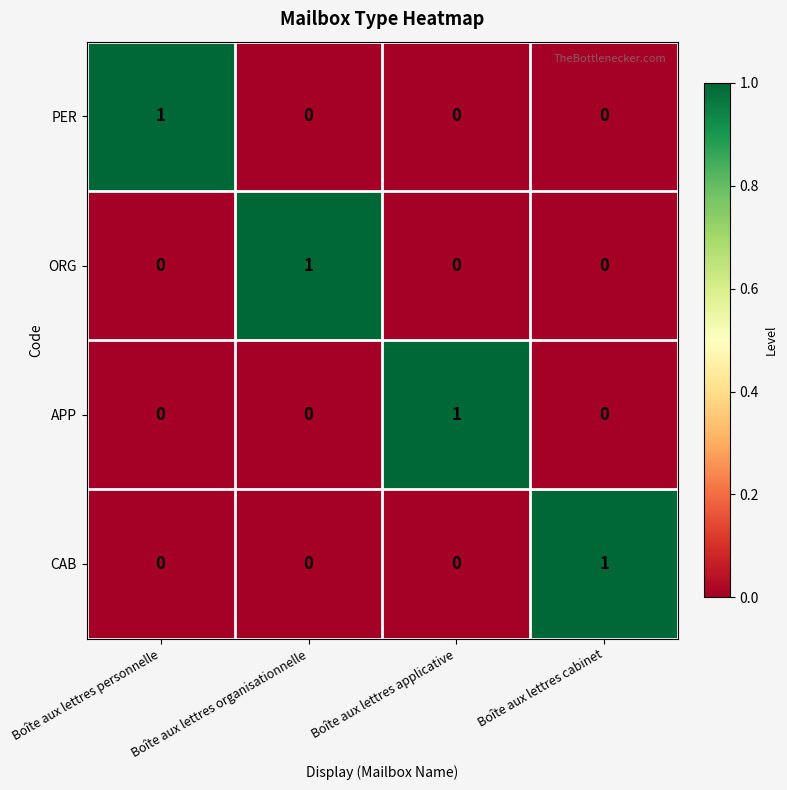

The CAB series shows -1 at Boîte aux lettres personnelle. True or false?

False